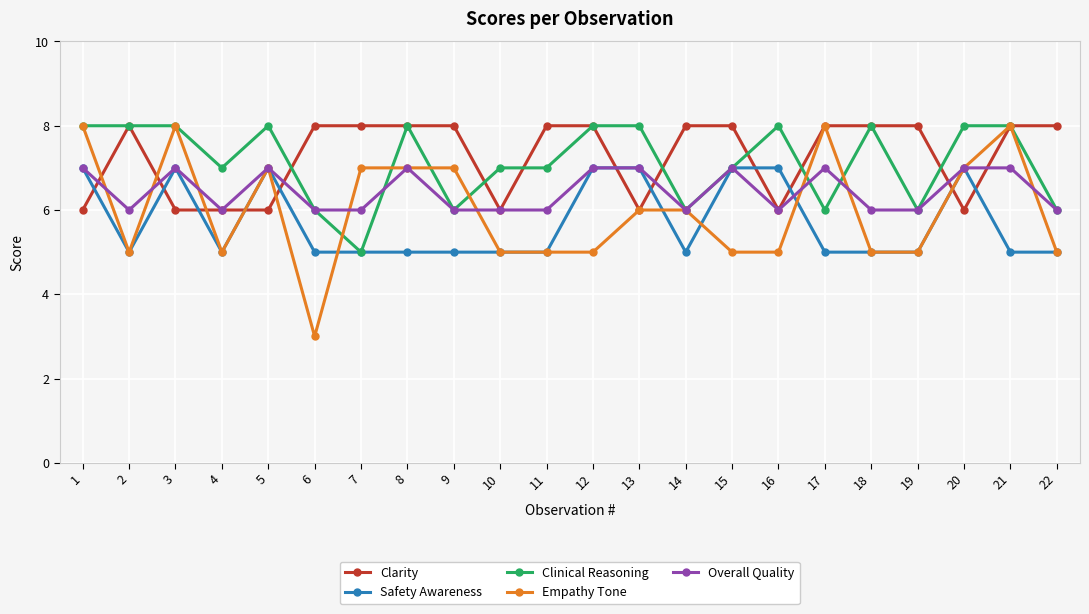

What is the total value across all series at 22?

30